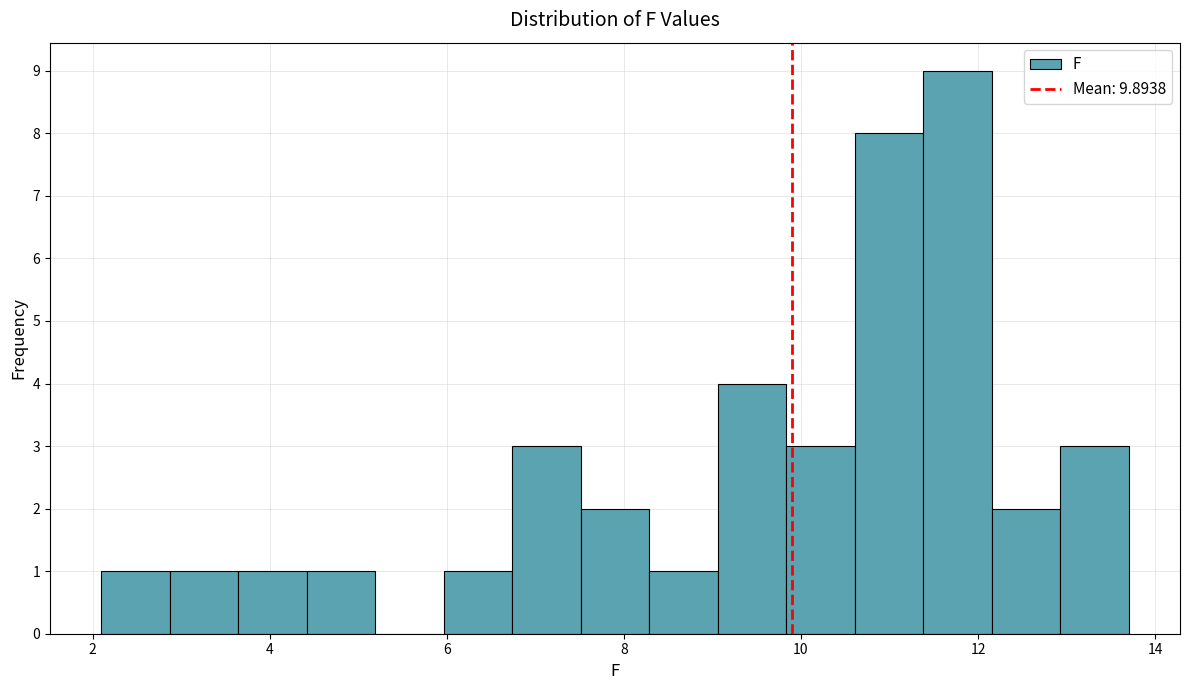

Read against the x-axis, roughly where is the centre of the tallest bar?

11.8